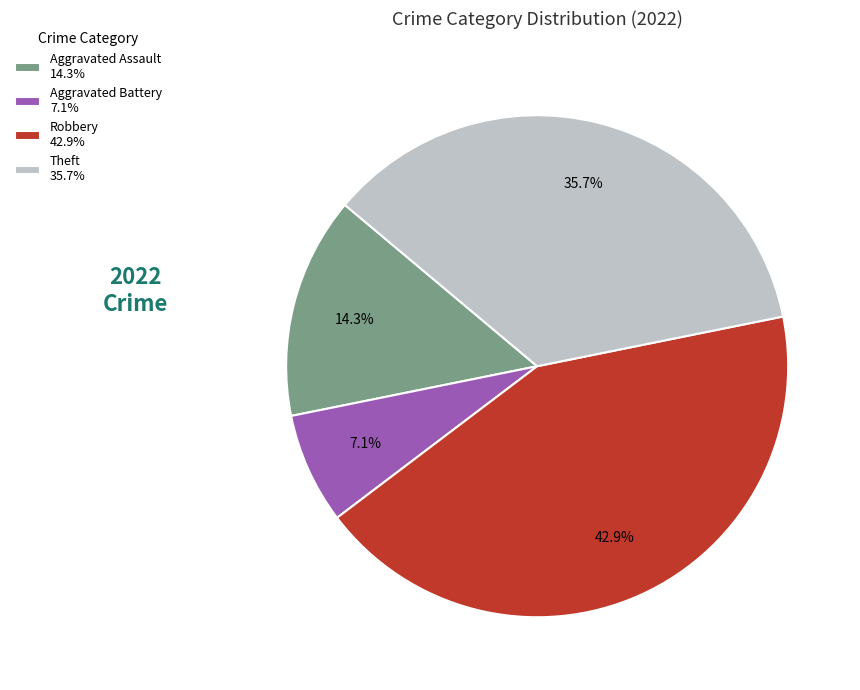

To the nearest percent, what percentage of the pie is Aggravated Assault?

14%